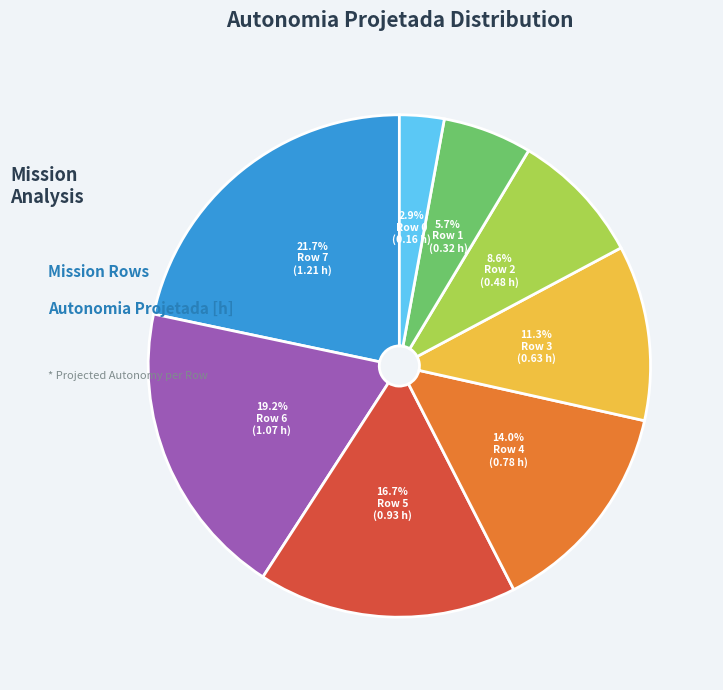

Rank the categories by value from lowest to highest.

Row 0, Row 1, Row 2, Row 3, Row 4, Row 5, Row 6, Row 7